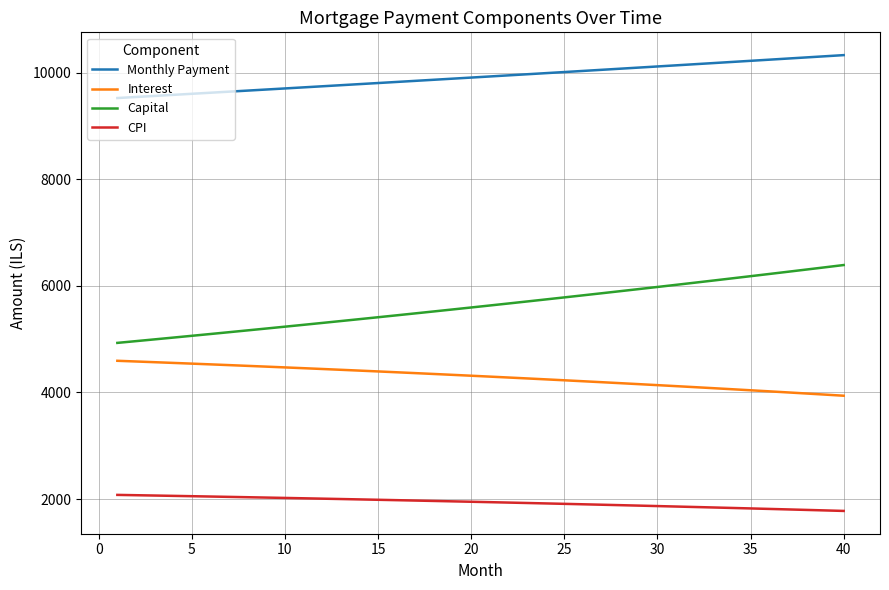

What are all the series names shown in the legend?

Monthly Payment, Interest, Capital, CPI